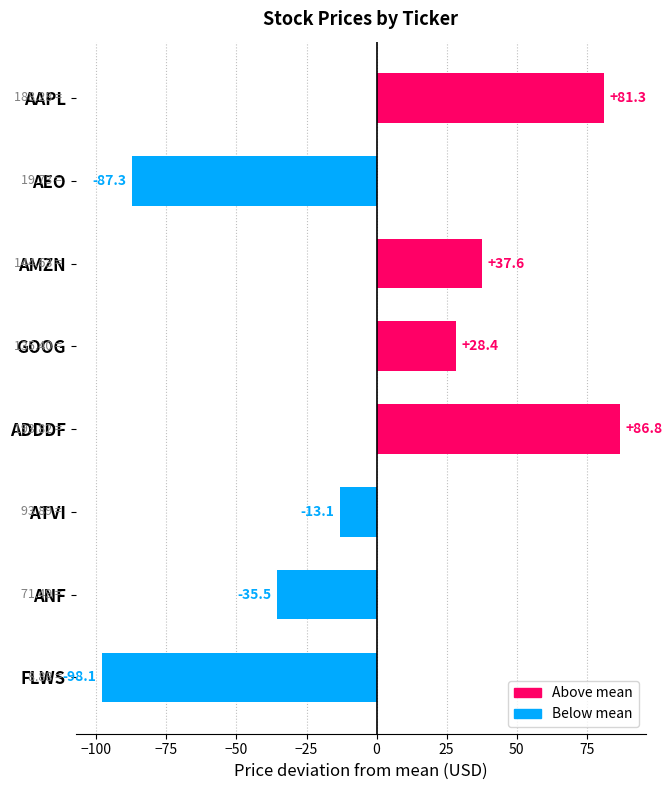

What is the minimum value shown in the chart?

-98.1